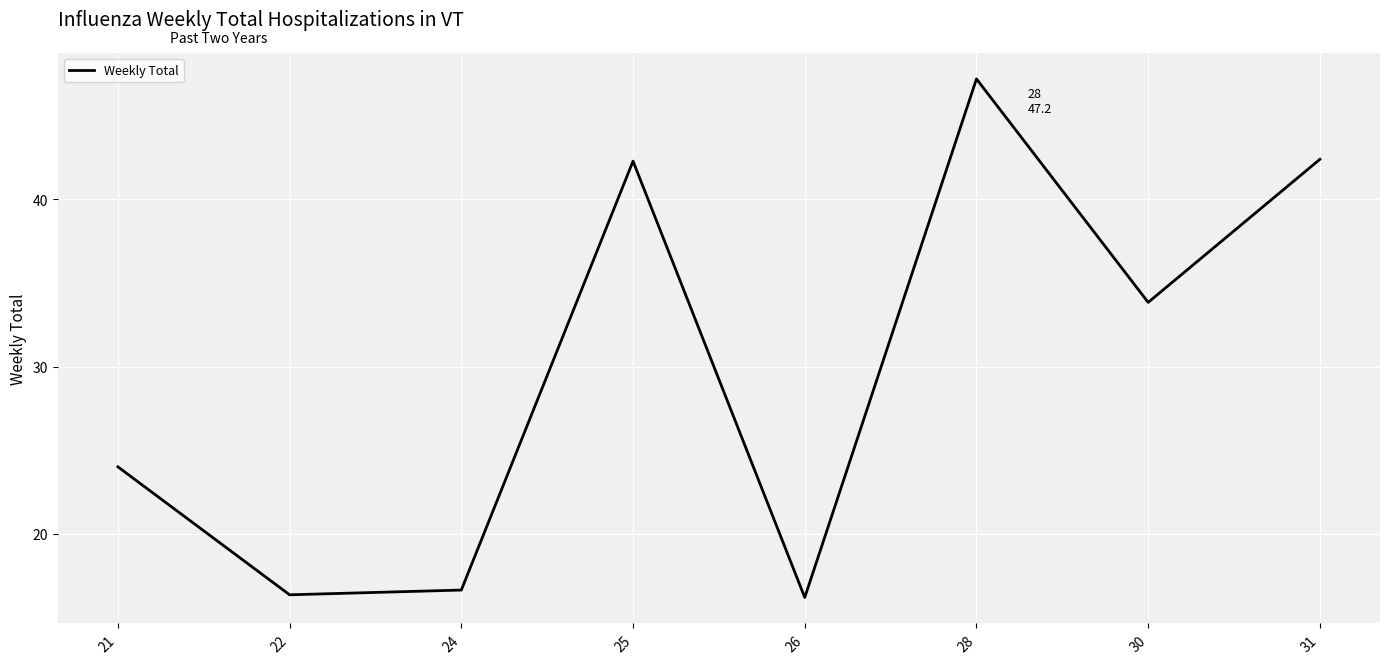

What is the average value?

29.9